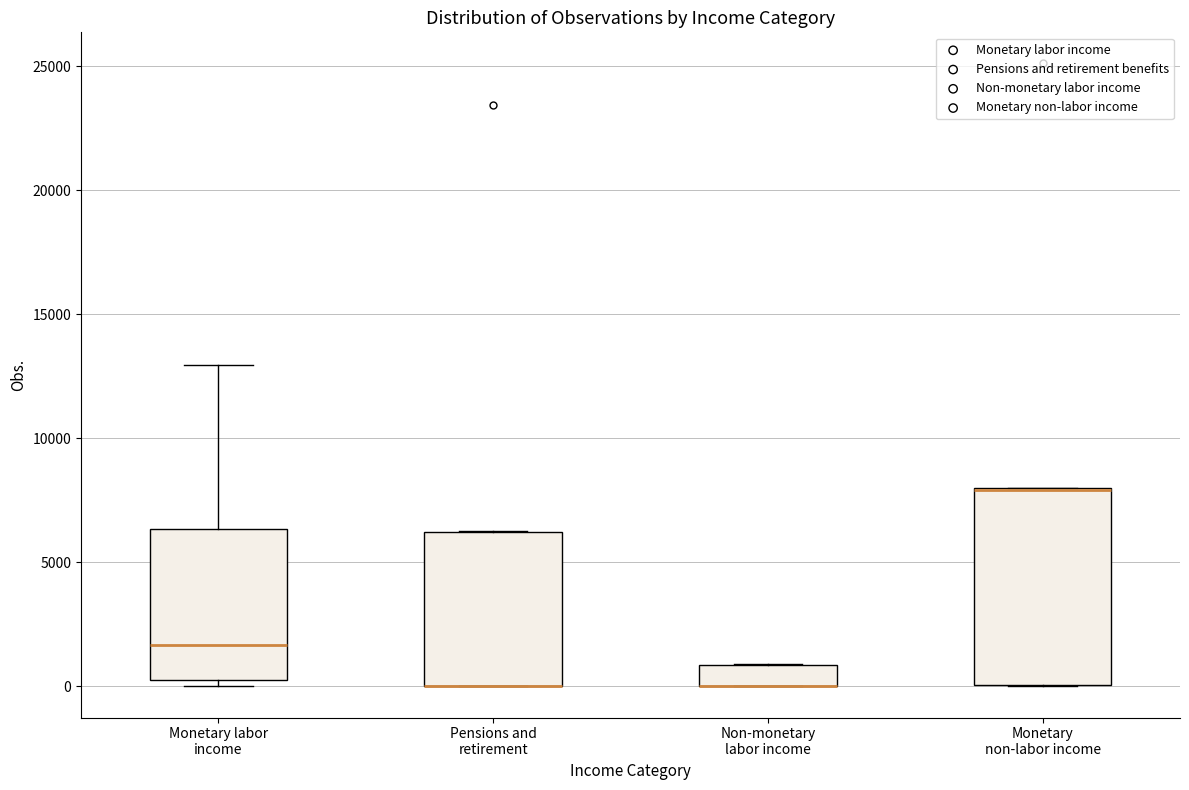

Reading left to right, read every box against the y-axis: the position of its median line, the range the box covers, and the ends of its whiskers. The values are not printed on the chart, so give them approximately, as read against the axis.

Monetary labor income: median 1500, box 500 to 6500, whiskers 0 to 13000
Pensions and retirement: median 0 (drawn on the box's lower edge), box 0 to 6000, whiskers 0 to 6500
Non-monetary labor income: median 0 (drawn on the box's lower edge), box 0 to 1000, whiskers 0 to 1000
Monetary non-labor income: median 8000 (drawn on the box's upper edge), box 0 to 8000, whiskers 0 to 8000